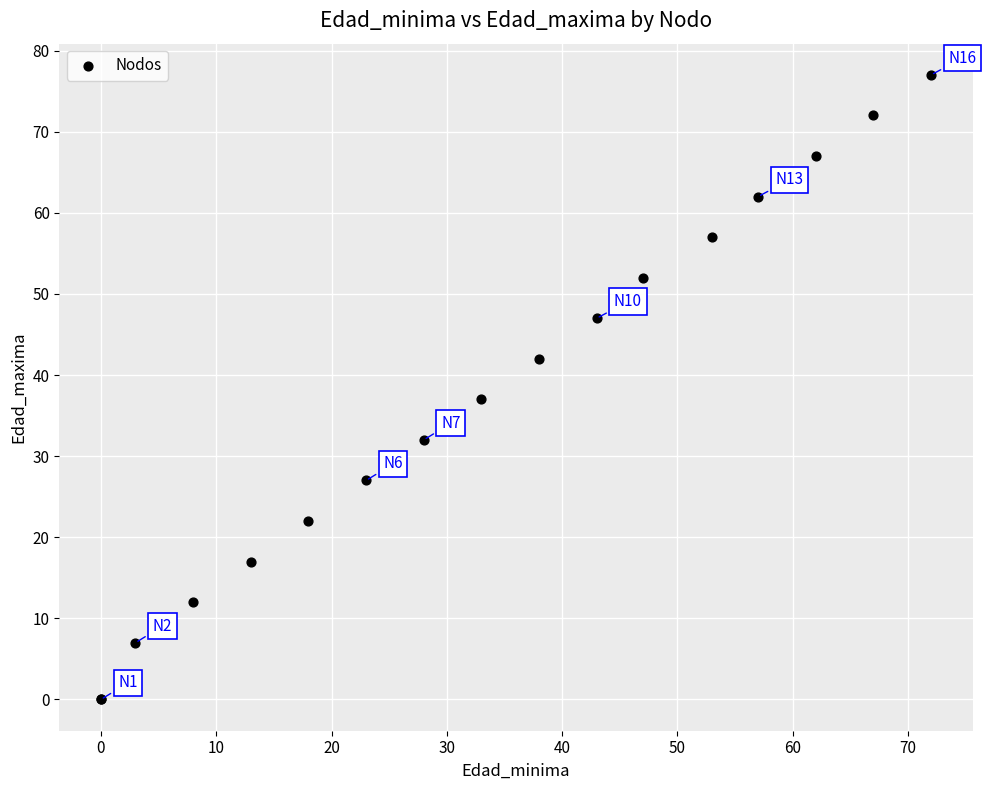

What Y value in the scatter plot is closest to 38?

37